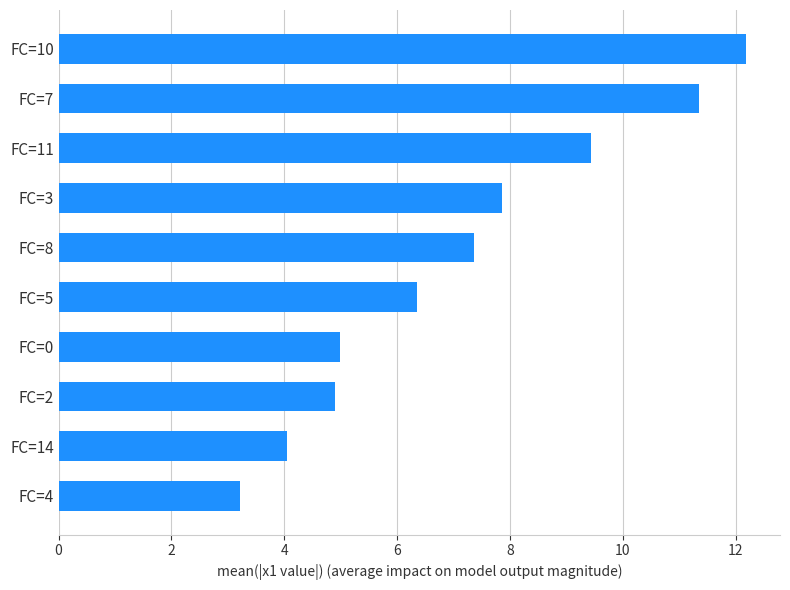

Reading bottom to top, what are all the values shown in this chart?

FC=4=3.2	FC=14=4.1	FC=2=4.9	FC=0=5.0	FC=5=6.4	FC=8=7.4	FC=3=7.9	FC=11=9.4	FC=7=11.3	FC=10=12.2